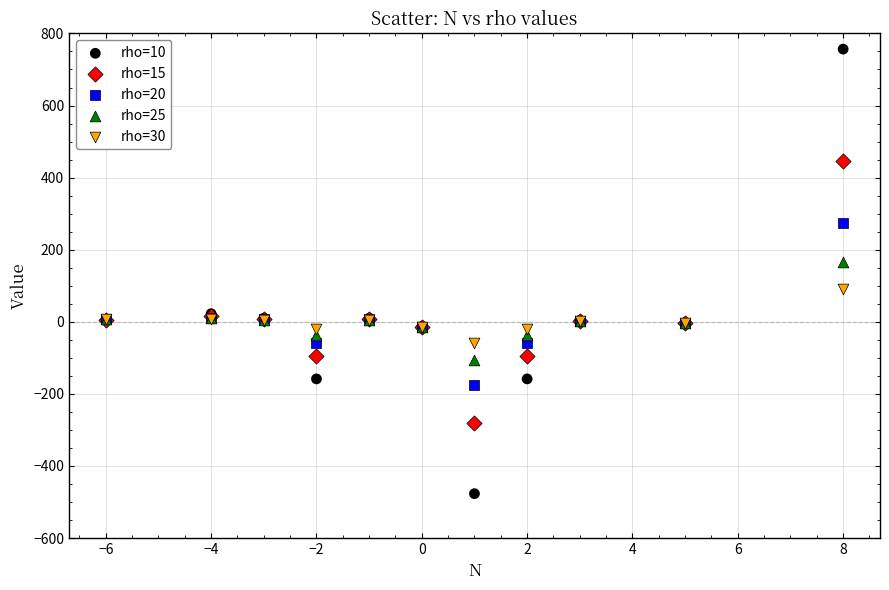

What are all the series names shown in the legend?

rho=10, rho=15, rho=20, rho=25, rho=30